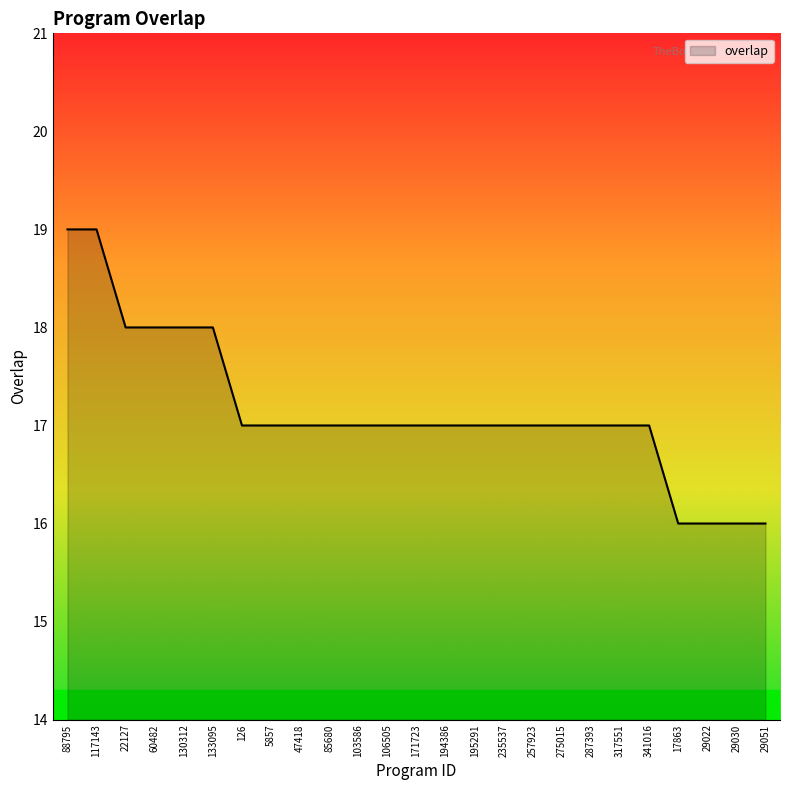

Read the value at 5857.

17